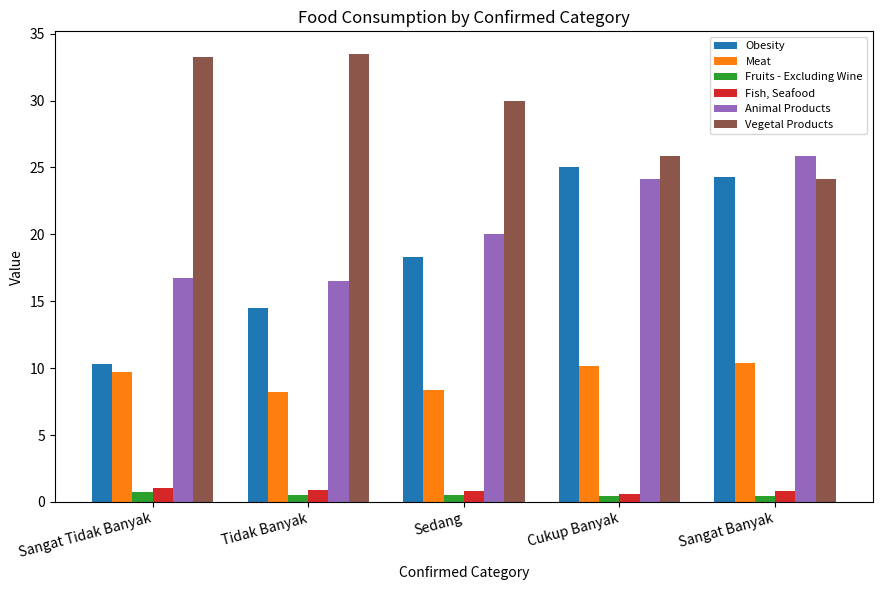

What is the total value across all series at Sedang?

78.0